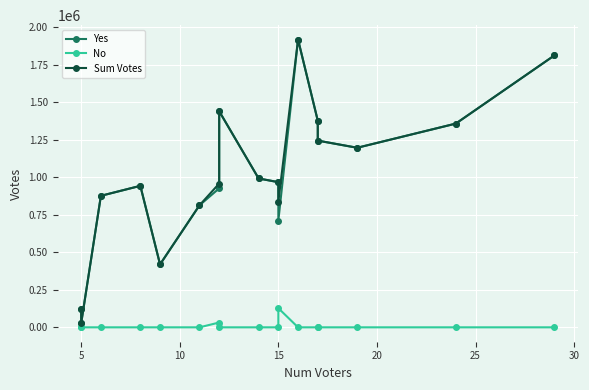

True or false: Sum Votes has more than 2 points higher than both neighbors.

True